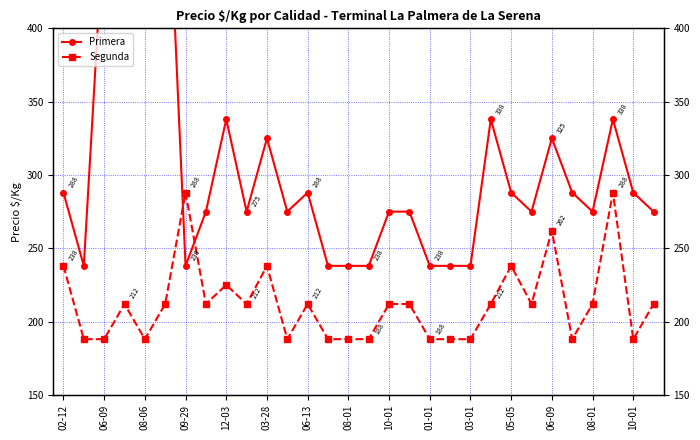

Which series ends up on top after the final intersection of Segunda and Primera?

Primera